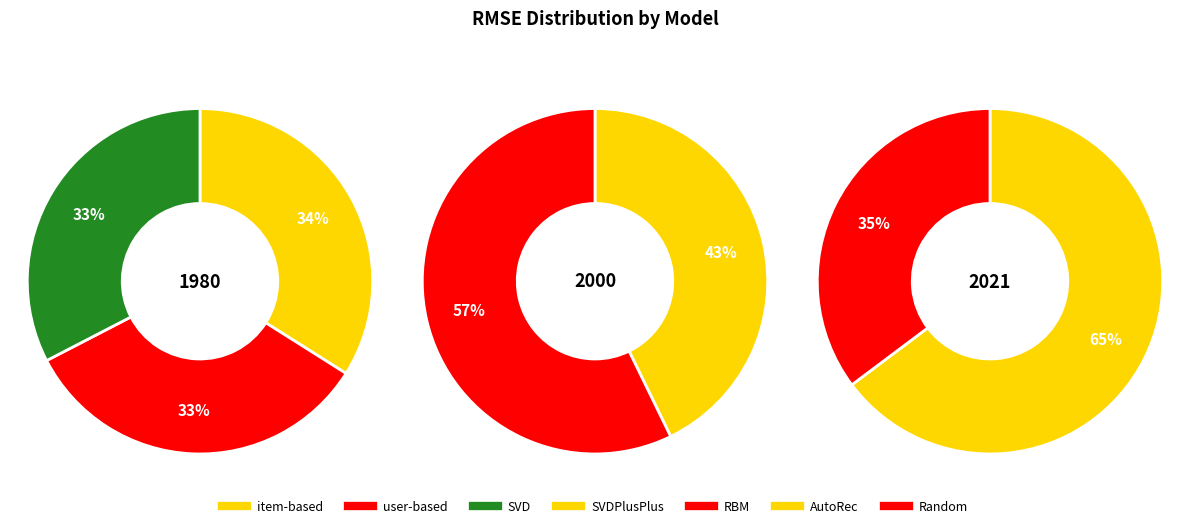

Is the sum of RBM and user-based greater than half?

No